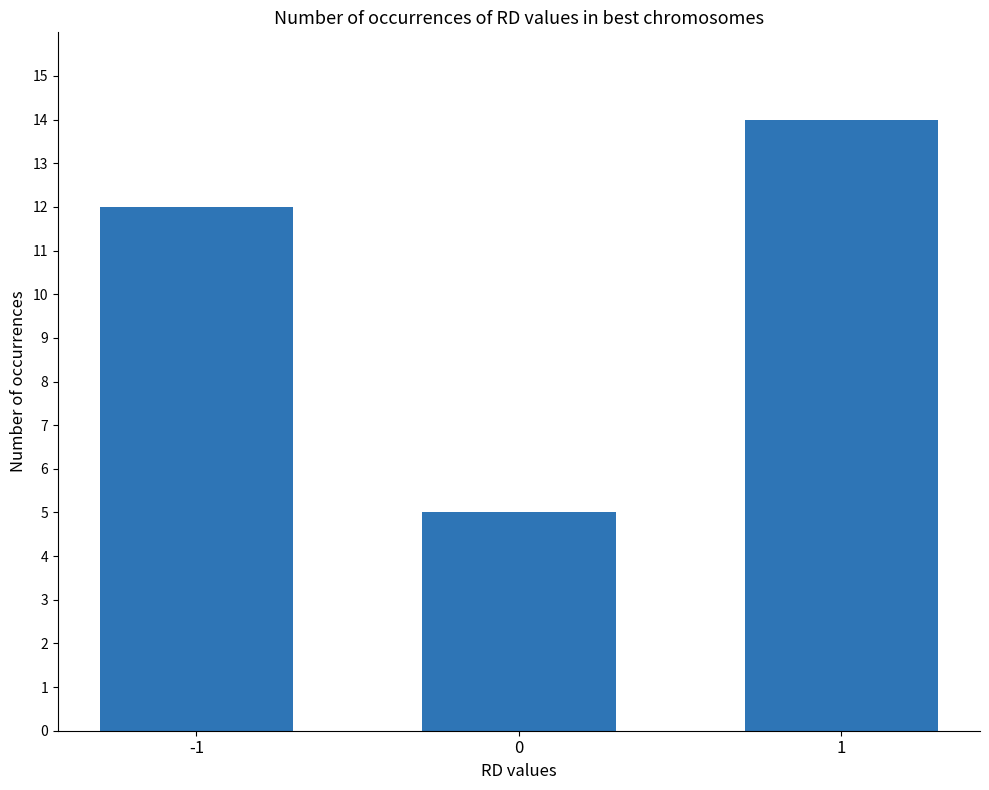

What is the maximum value shown in the chart?

14